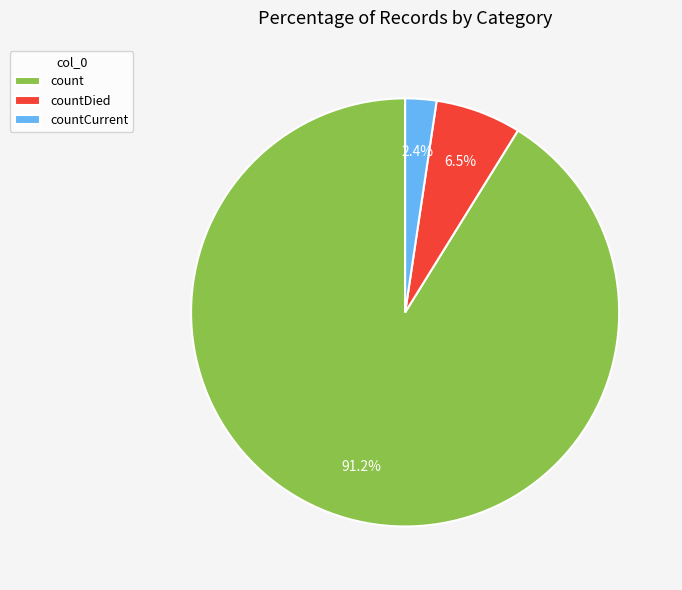

Between count and countDied, which is larger?

count